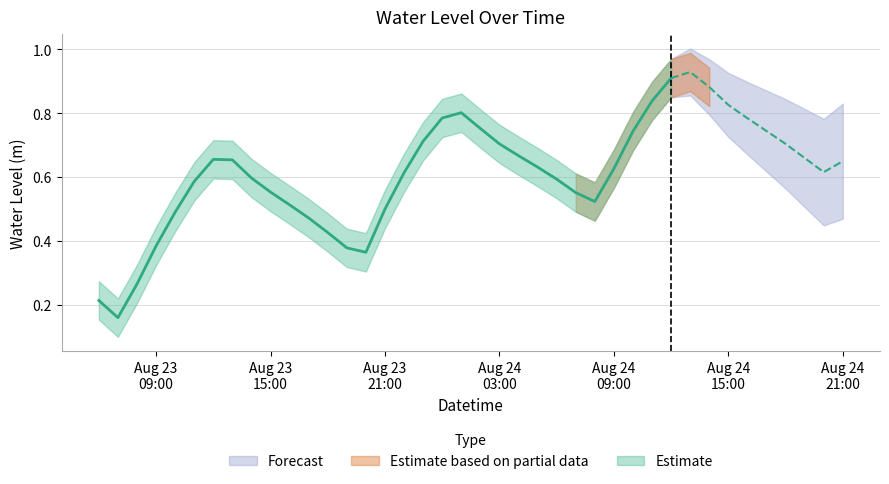

Where is the first local minimum?

2024-08-23 07:00:00